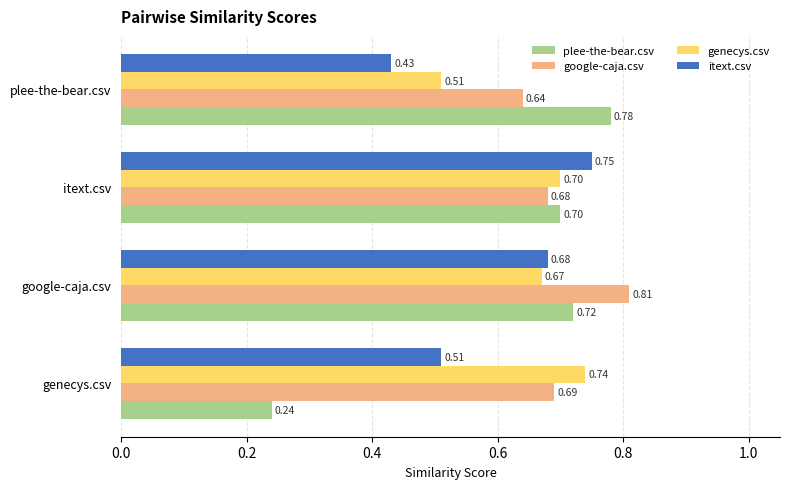

Rank the series by their average value, from lowest to highest.

itext.csv, plee-the-bear.csv, genecys.csv, google-caja.csv